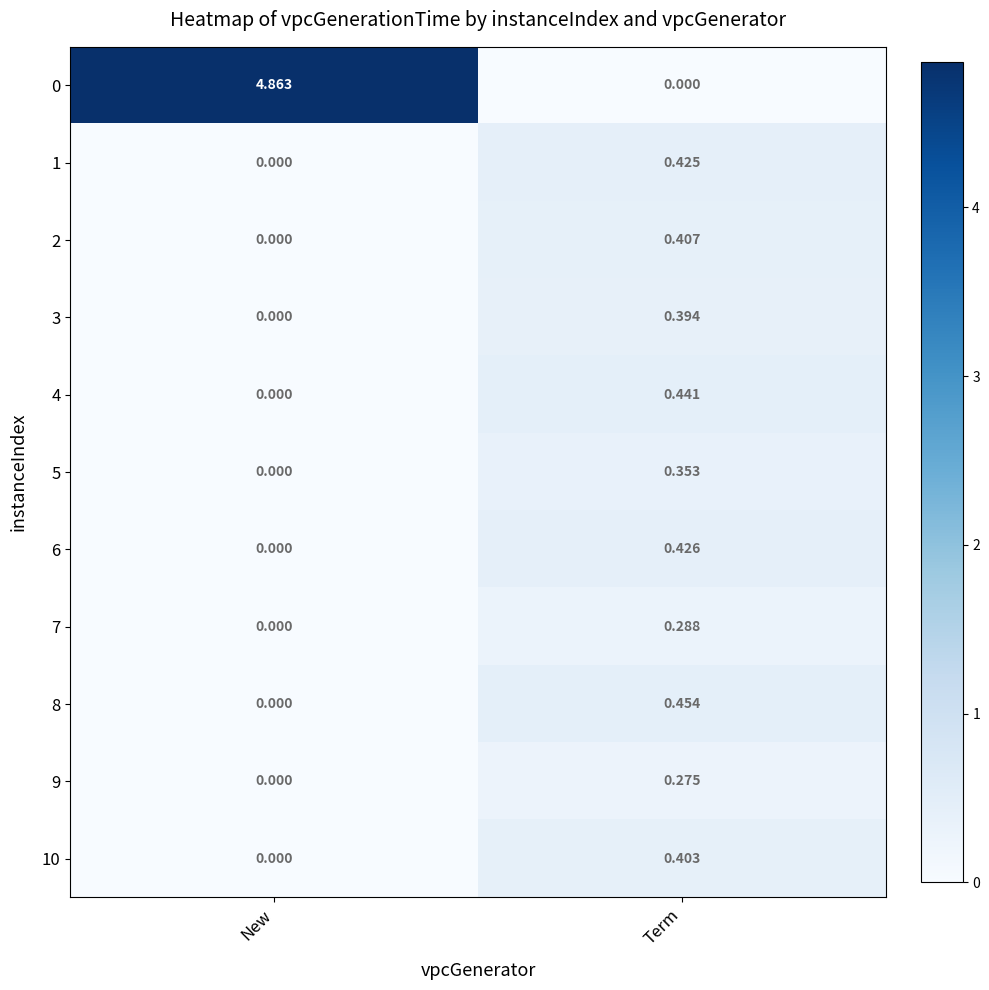

Is the value of 7 at New greater than the value of 10 at Term?

No